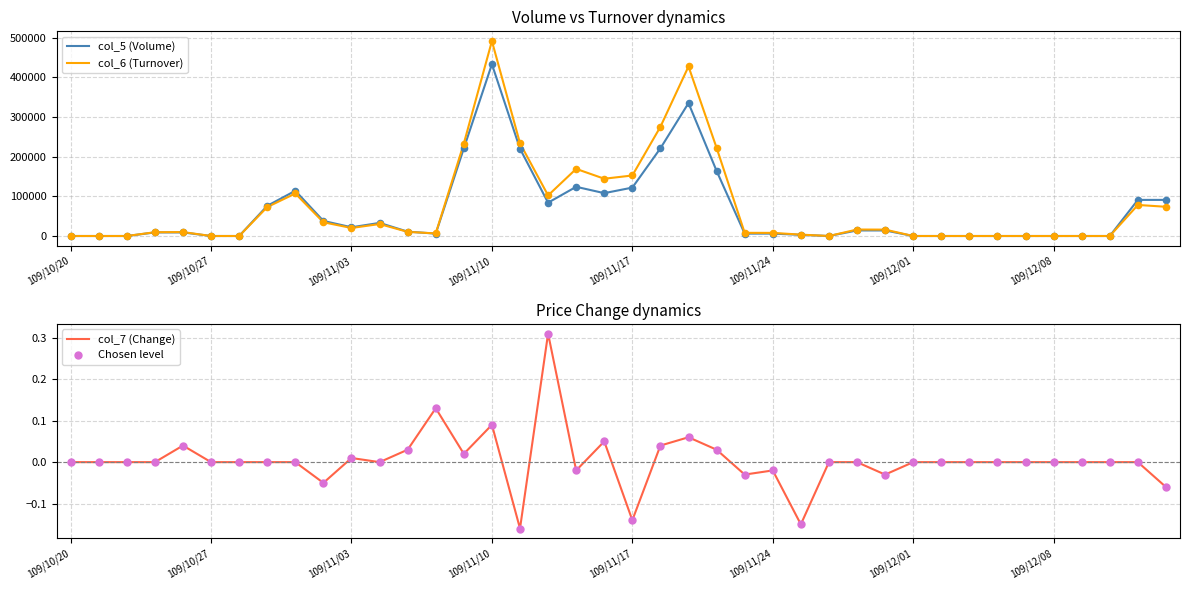

At how many categories does at least one series exceed 123339?

9